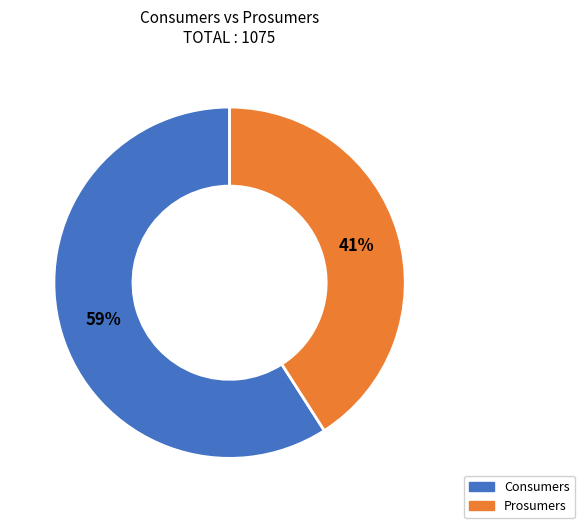

Which category has the smallest portion of the pie?

Prosumers